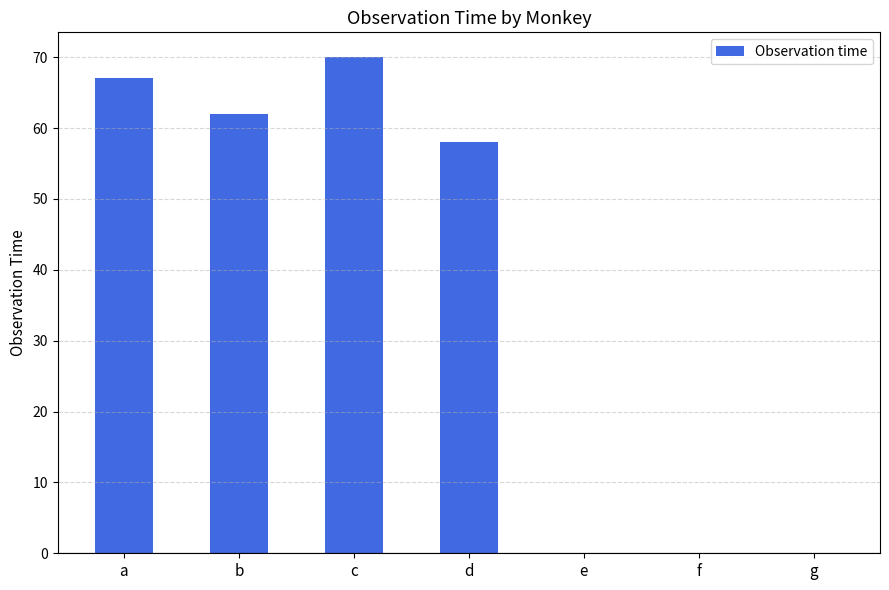

How many data points does each series have?

7